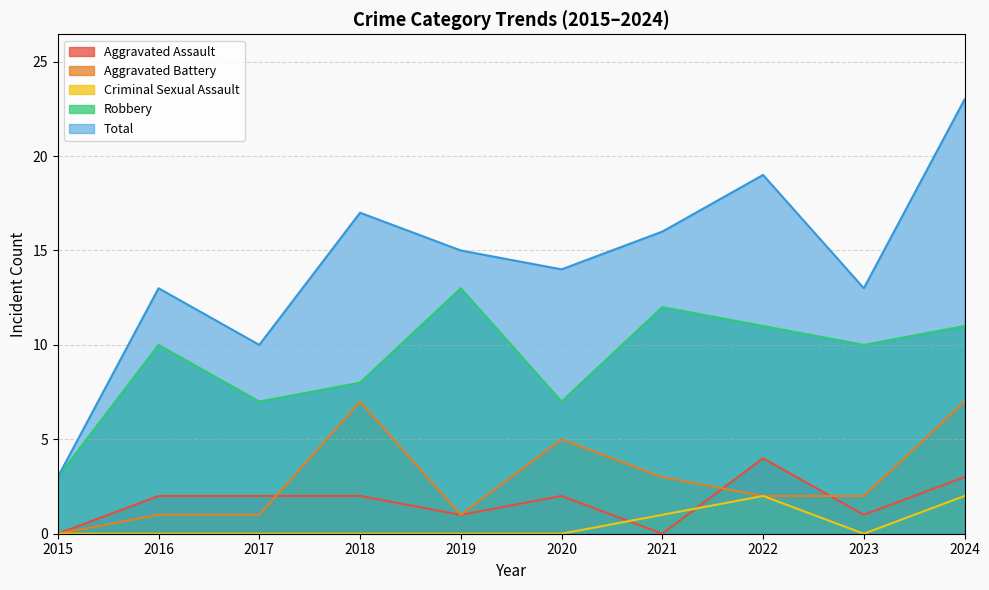

At 2017, list the series in order from smallest to largest.

Criminal Sexual Assault, Aggravated Battery, Aggravated Assault, Robbery, Total